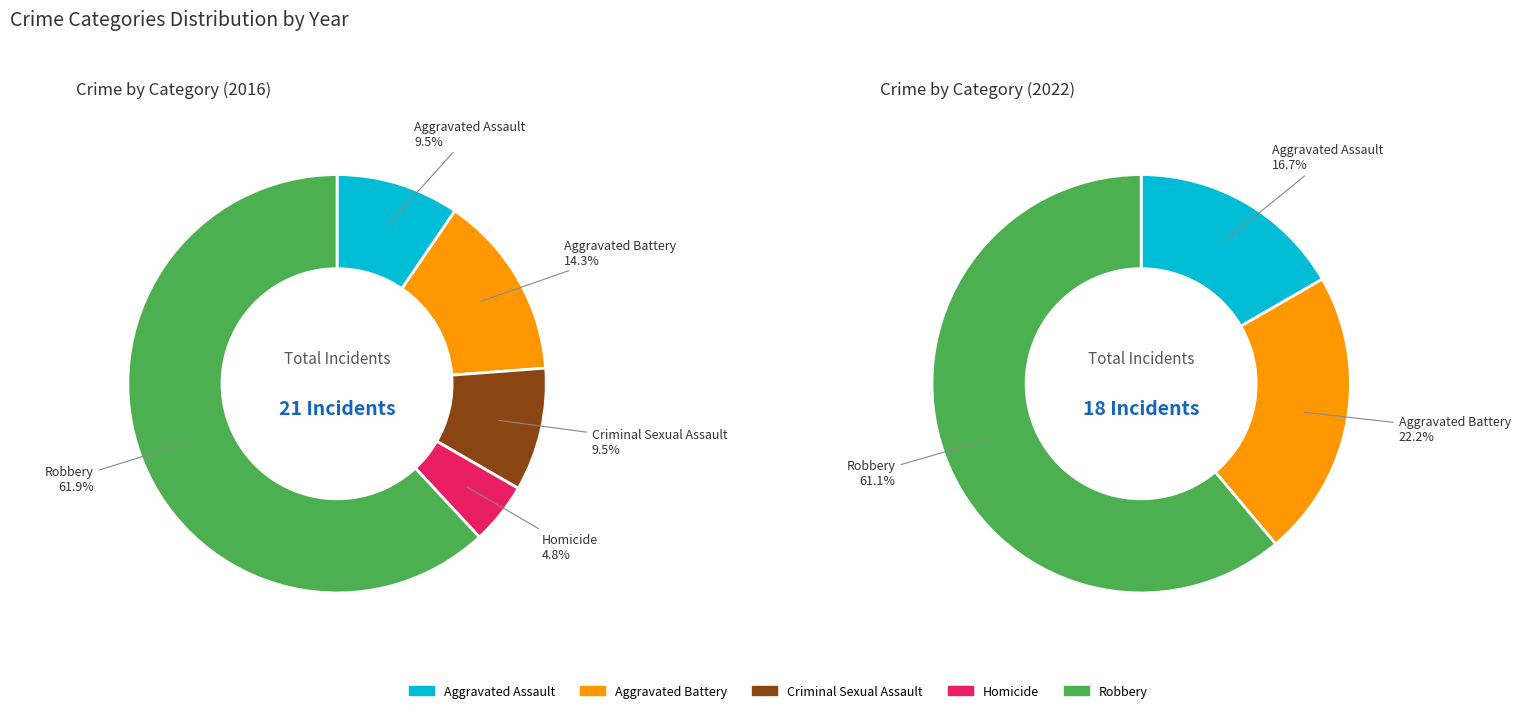

Combined, what portion of the pie is 3 and 2?

14.3%